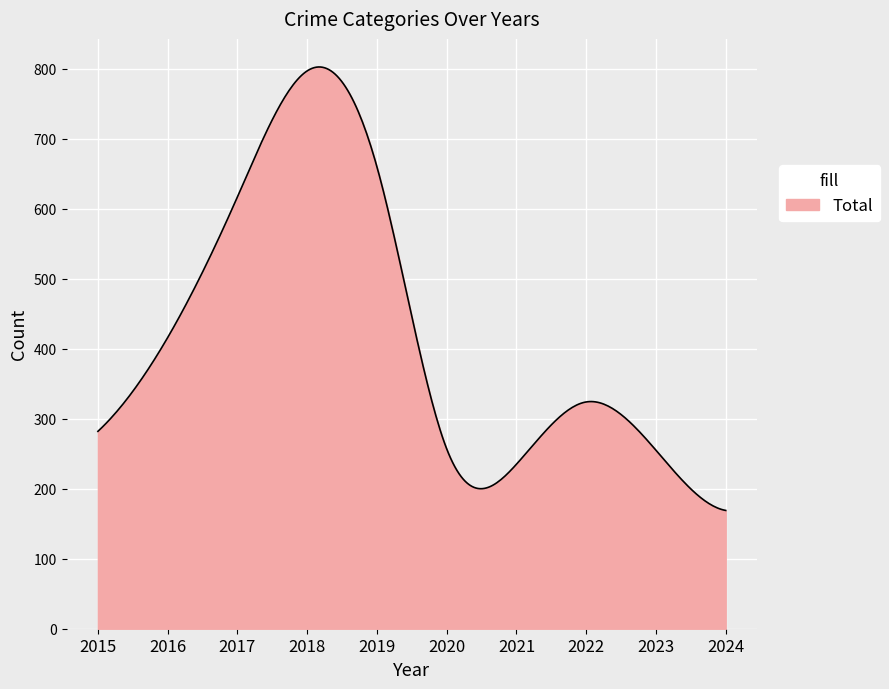

What is the difference between the maximum and minimum values?

633.6